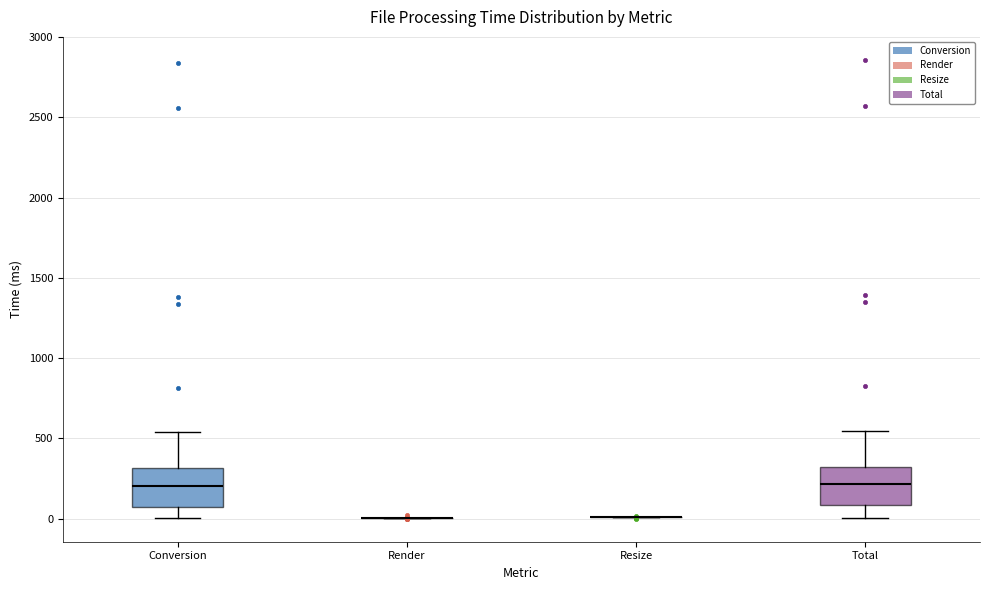

Reading left to right, transcribe this box plot: for each box, give where its median line is, the range the box spans, and where its two whiskers end, as read against the y-axis. The values are not printed on the chart, so give them approximately, as read against the axis.

Conversion: median 200, box 50 to 300, whiskers 0 to 550
Render: box collapsed to a line at 0, whiskers 0 to 0
Resize: box collapsed to a line at 0, whiskers 0 to 0
Total: median 200, box 100 to 350, whiskers 0 to 550